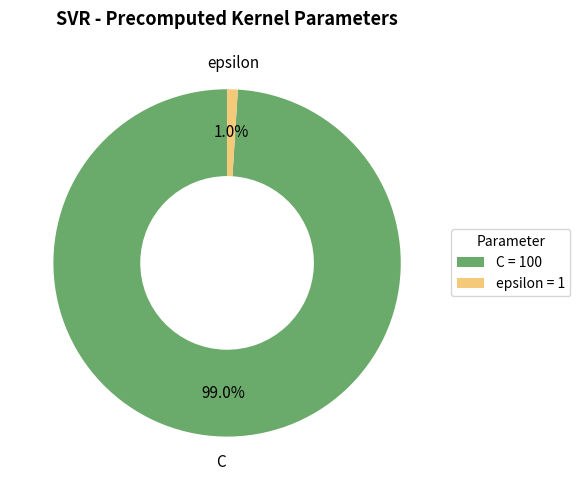

To the nearest percent, what portion does epsilon represent?

1%